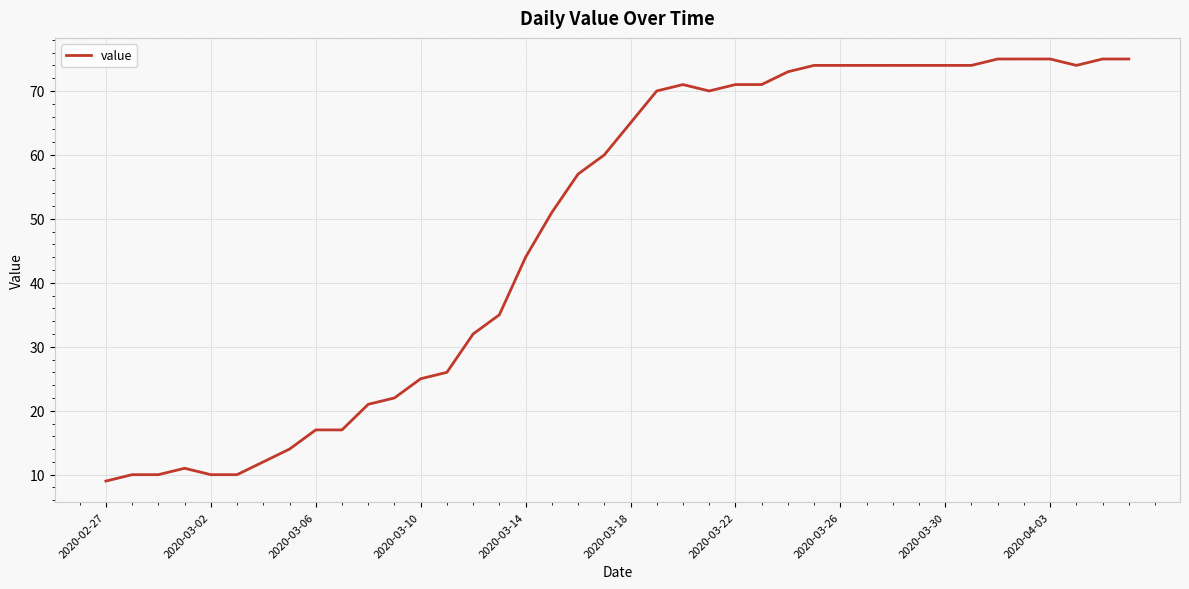

What is the maximum value shown in the chart?

75